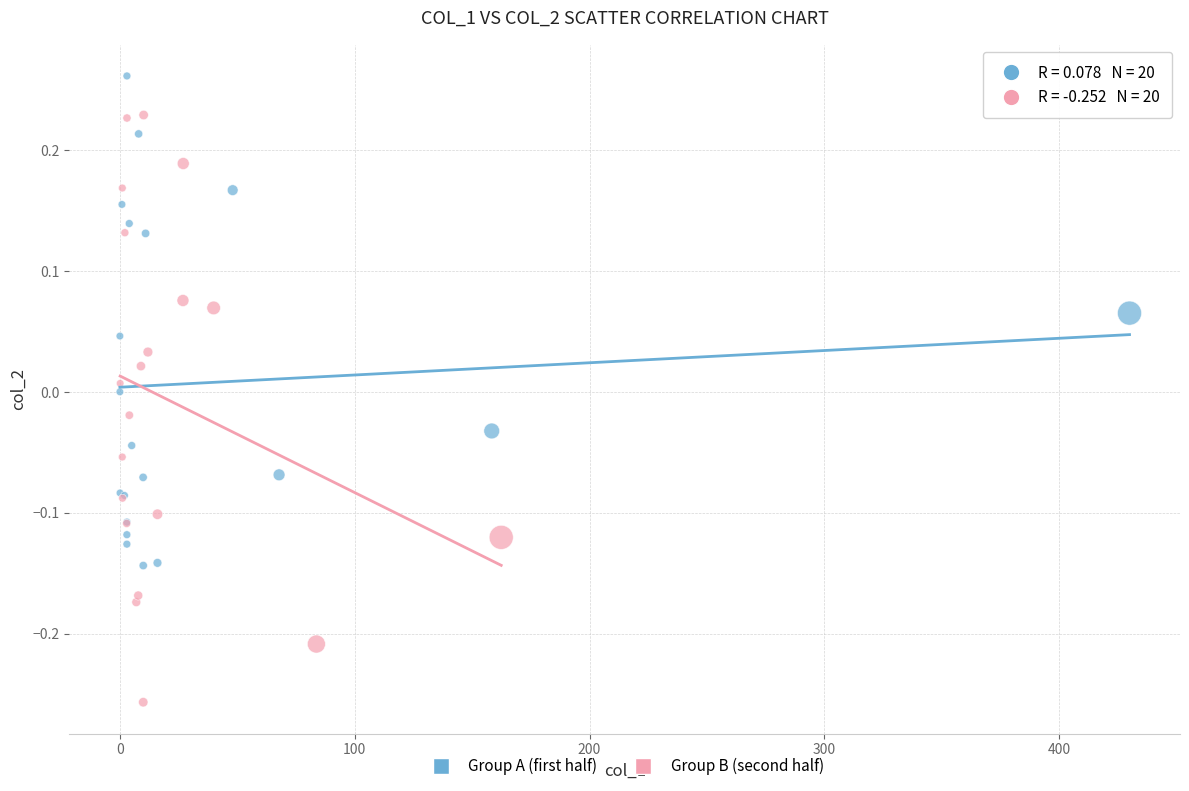

What are all the series names shown in the legend?

Group A (first half), Group B (second half)